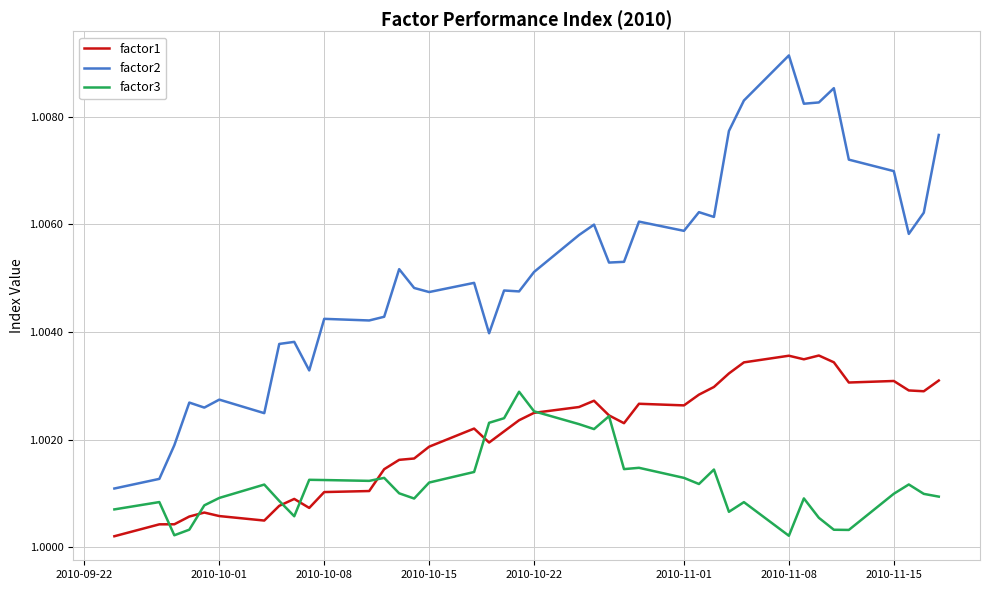

True or false: factor2 and factor3 intersect in this chart.

False